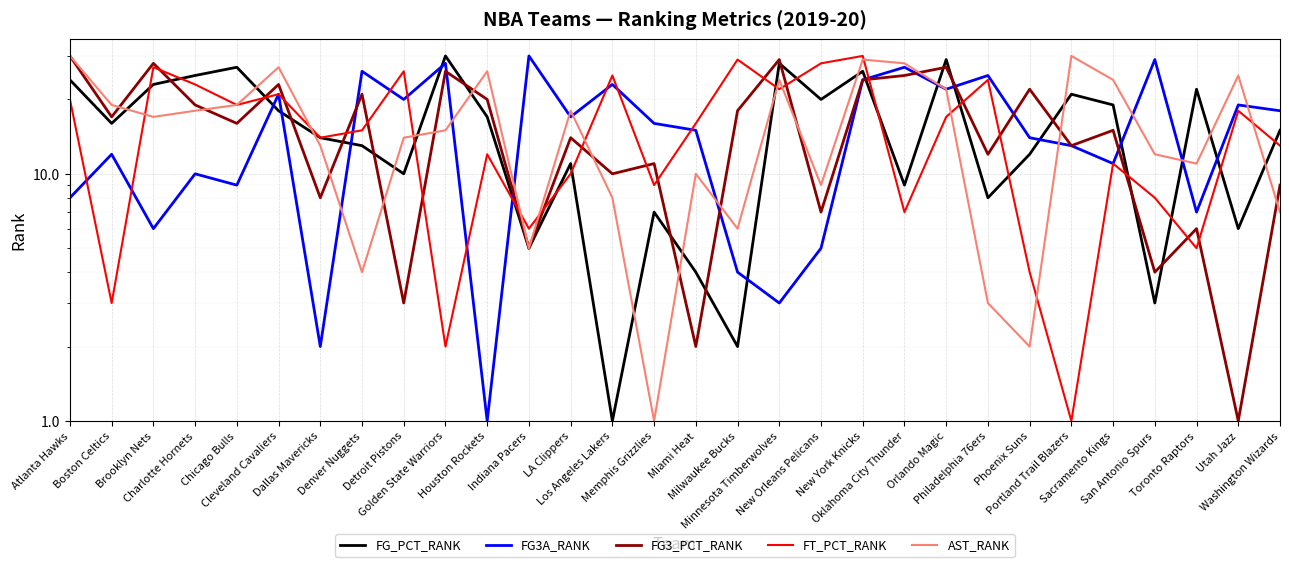

Reading left to right, list all the values displayed in this chart.

FG_PCT_RANK: Atlanta Hawks=24	Boston Celtics=16	Brooklyn Nets=23	Charlotte Hornets=25	Chicago Bulls=27	Cleveland Cavaliers=18	Dallas Mavericks=14	Denver Nuggets=13	Detroit Pistons=10	Golden State Warriors=30	Houston Rockets=17	Indiana Pacers=5	LA Clippers=11	Los Angeles Lakers=1	Memphis Grizzlies=7	Miami Heat=4	Milwaukee Bucks=2	Minnesota Timberwolves=28	New Orleans Pelicans=20	New York Knicks=26	Oklahoma City Thunder=9	Orlando Magic=29	Philadelphia 76ers=8	Phoenix Suns=12	Portland Trail Blazers=21	Sacramento Kings=19	San Antonio Spurs=3	Toronto Raptors=22	Utah Jazz=6	Washington Wizards=15
FG3A_RANK: Atlanta Hawks=8	Boston Celtics=12	Brooklyn Nets=6	Charlotte Hornets=10	Chicago Bulls=9	Cleveland Cavaliers=21	Dallas Mavericks=2	Denver Nuggets=26	Detroit Pistons=20	Golden State Warriors=28	Houston Rockets=1	Indiana Pacers=30	LA Clippers=17	Los Angeles Lakers=23	Memphis Grizzlies=16	Miami Heat=15	Milwaukee Bucks=4	Minnesota Timberwolves=3	New Orleans Pelicans=5	New York Knicks=24	Oklahoma City Thunder=27	Orlando Magic=22	Philadelphia 76ers=25	Phoenix Suns=14	Portland Trail Blazers=13	Sacramento Kings=11	San Antonio Spurs=29	Toronto Raptors=7	Utah Jazz=19	Washington Wizards=18
FG3_PCT_RANK: Atlanta Hawks=30	Boston Celtics=17	Brooklyn Nets=28	Charlotte Hornets=19	Chicago Bulls=16	Cleveland Cavaliers=23	Dallas Mavericks=8	Denver Nuggets=21	Detroit Pistons=3	Golden State Warriors=26	Houston Rockets=20	Indiana Pacers=5	LA Clippers=14	Los Angeles Lakers=10	Memphis Grizzlies=11	Miami Heat=2	Milwaukee Bucks=18	Minnesota Timberwolves=29	New Orleans Pelicans=7	New York Knicks=24	Oklahoma City Thunder=25	Orlando Magic=27	Philadelphia 76ers=12	Phoenix Suns=22	Portland Trail Blazers=13	Sacramento Kings=15	San Antonio Spurs=4	Toronto Raptors=6	Utah Jazz=1	Washington Wizards=9
FT_PCT_RANK: Atlanta Hawks=20	Boston Celtics=3	Brooklyn Nets=27	Charlotte Hornets=23	Chicago Bulls=19	Cleveland Cavaliers=21	Dallas Mavericks=14	Denver Nuggets=15	Detroit Pistons=26	Golden State Warriors=2	Houston Rockets=12	Indiana Pacers=6	LA Clippers=10	Los Angeles Lakers=25	Memphis Grizzlies=9	Miami Heat=16	Milwaukee Bucks=29	Minnesota Timberwolves=22	New Orleans Pelicans=28	New York Knicks=30	Oklahoma City Thunder=7	Orlando Magic=17	Philadelphia 76ers=24	Phoenix Suns=4	Portland Trail Blazers=1	Sacramento Kings=11	San Antonio Spurs=8	Toronto Raptors=5	Utah Jazz=18	Washington Wizards=13
AST_RANK: Atlanta Hawks=30	Boston Celtics=19	Brooklyn Nets=17	Charlotte Hornets=18	Chicago Bulls=19	Cleveland Cavaliers=27	Dallas Mavericks=13	Denver Nuggets=4	Detroit Pistons=14	Golden State Warriors=15	Houston Rockets=26	Indiana Pacers=5	LA Clippers=18	Los Angeles Lakers=8	Memphis Grizzlies=1	Miami Heat=10	Milwaukee Bucks=6	Minnesota Timberwolves=24	New Orleans Pelicans=9	New York Knicks=29	Oklahoma City Thunder=28	Orlando Magic=22	Philadelphia 76ers=3	Phoenix Suns=2	Portland Trail Blazers=30	Sacramento Kings=24	San Antonio Spurs=12	Toronto Raptors=11	Utah Jazz=25	Washington Wizards=7